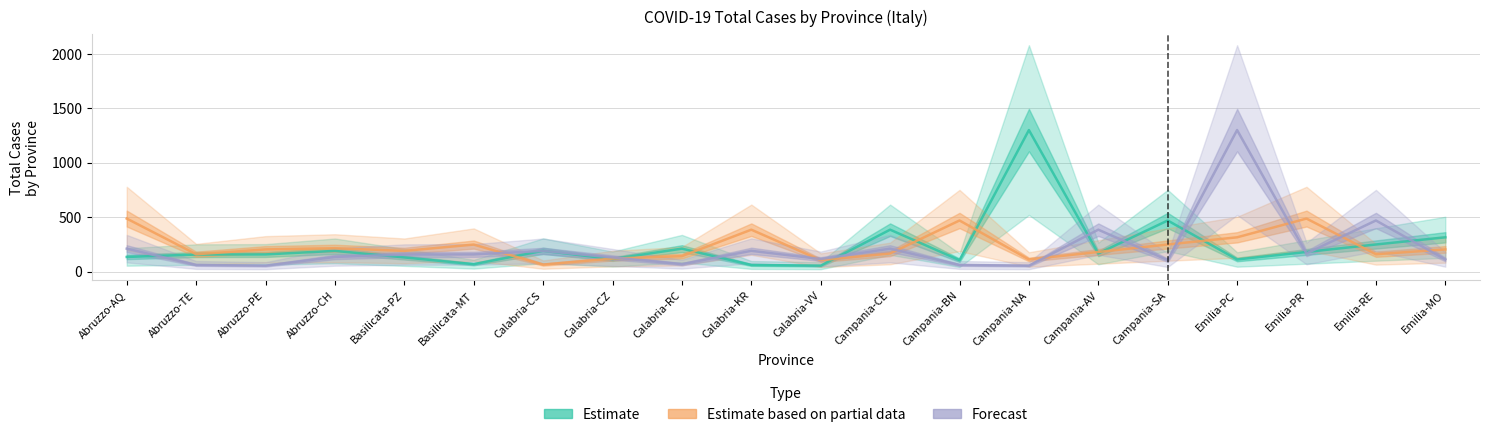

Between which two adjacent categories do Forecast and Estimate based on partial data first intersect?

Basilicata-MT and Calabria-CS